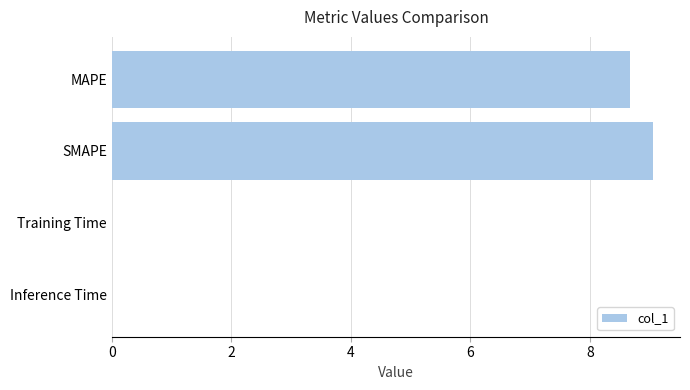

Are the bars grouped side by side (vs. stacked)?

No